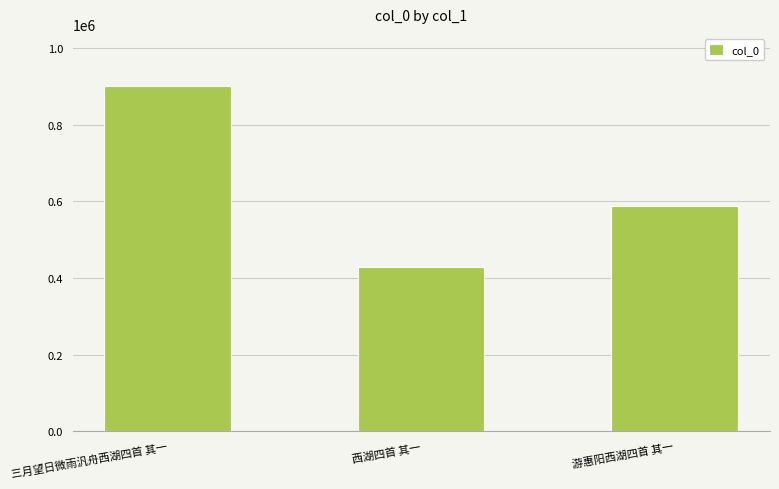

What is the difference between the maximum and minimum values?

472912